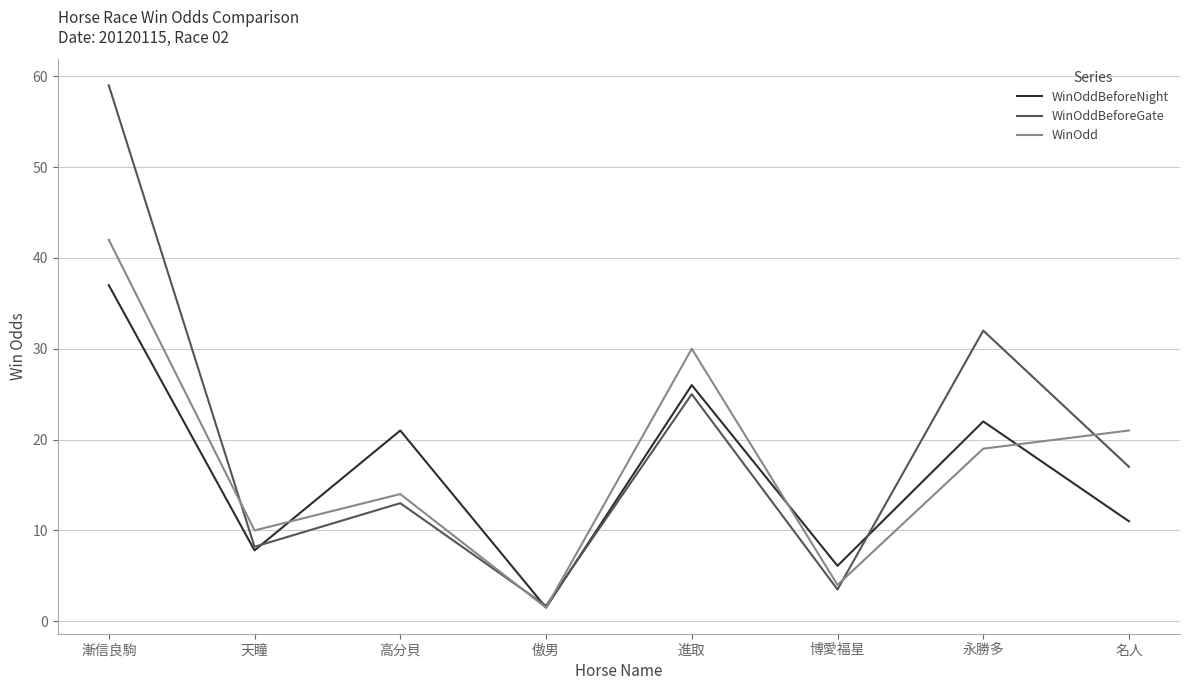

What is the spread (max minus min) of values at 漸信良駒?

22.0